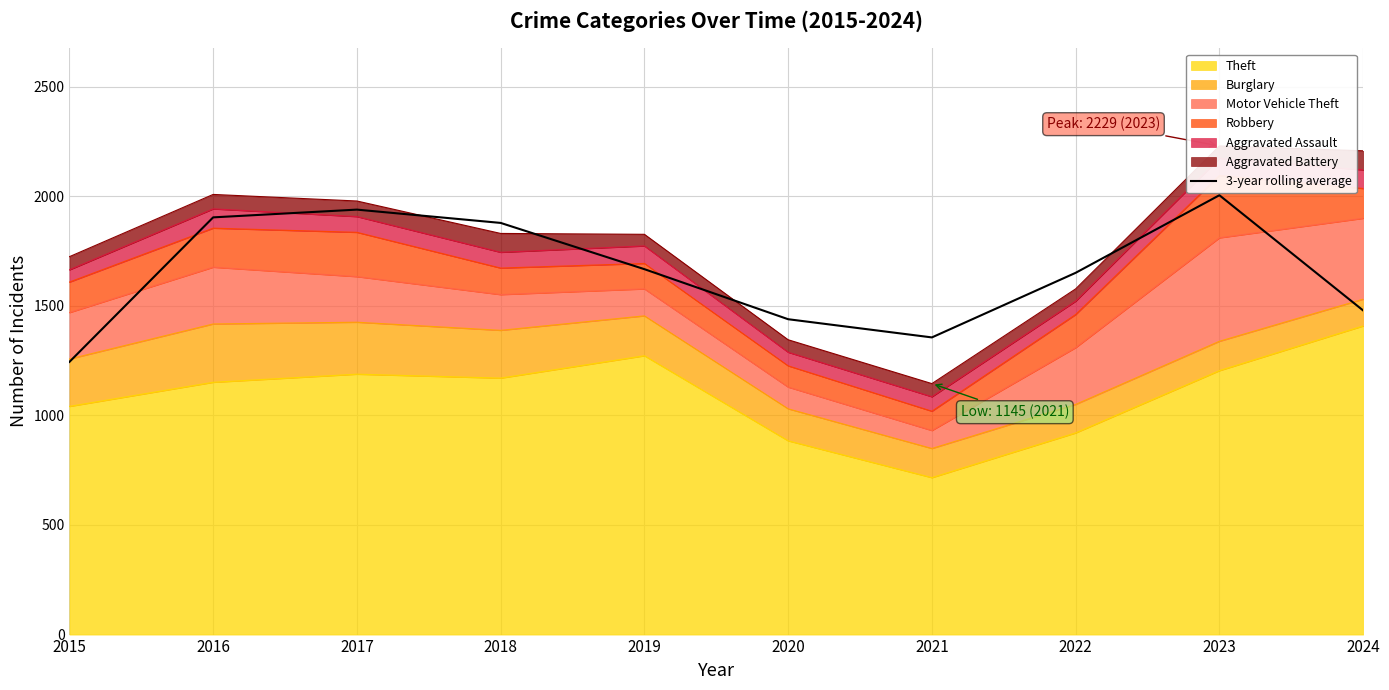

Is it true that the value at 2015 is 1726.5?

False